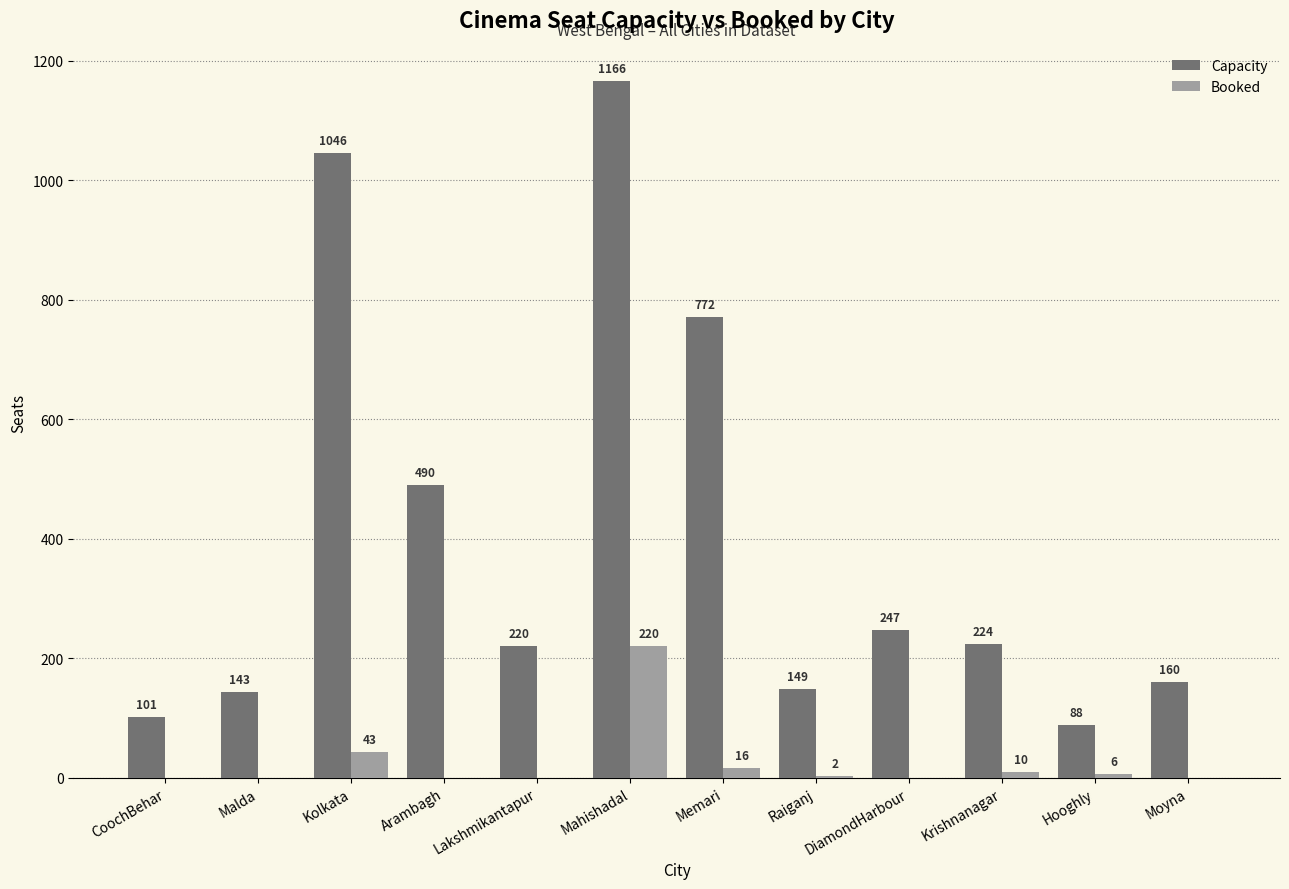

How many data points does each series have?

12